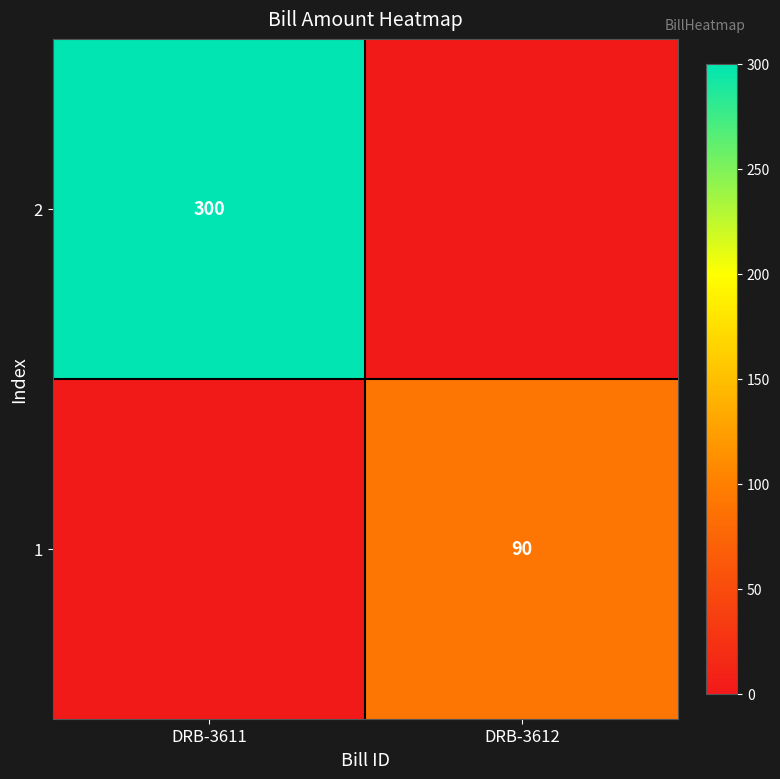

Is it true that 2 equals 300 at DRB-3611?

True